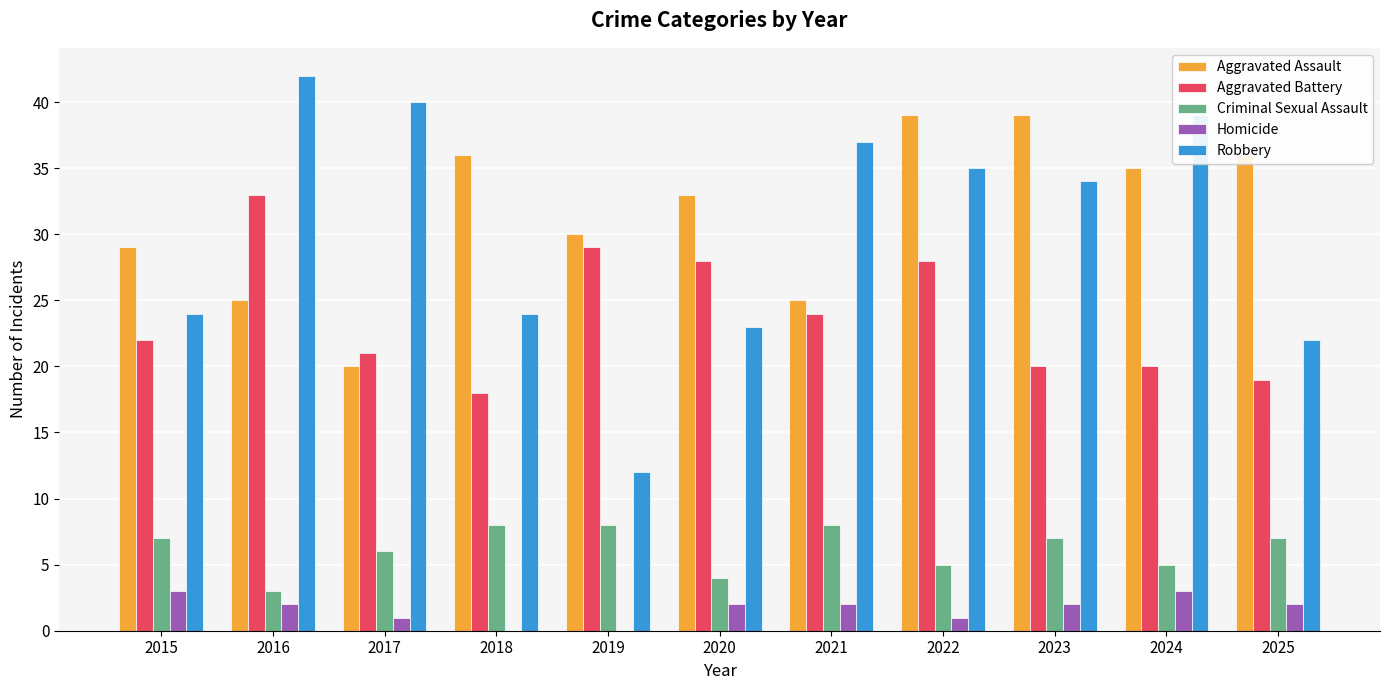

Is the value of Robbery at 2019 greater than the value of Homicide at 2023?

Yes